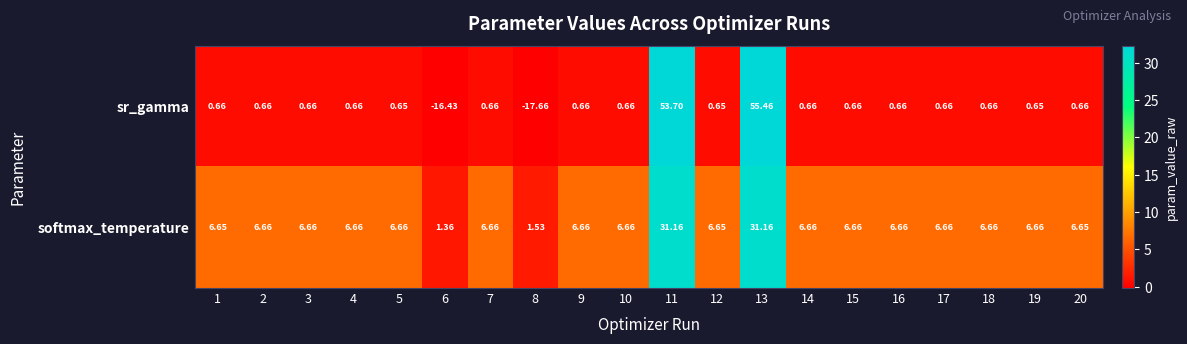

Rank the series by their average value, from lowest to highest.

sr_gamma, softmax_temperature